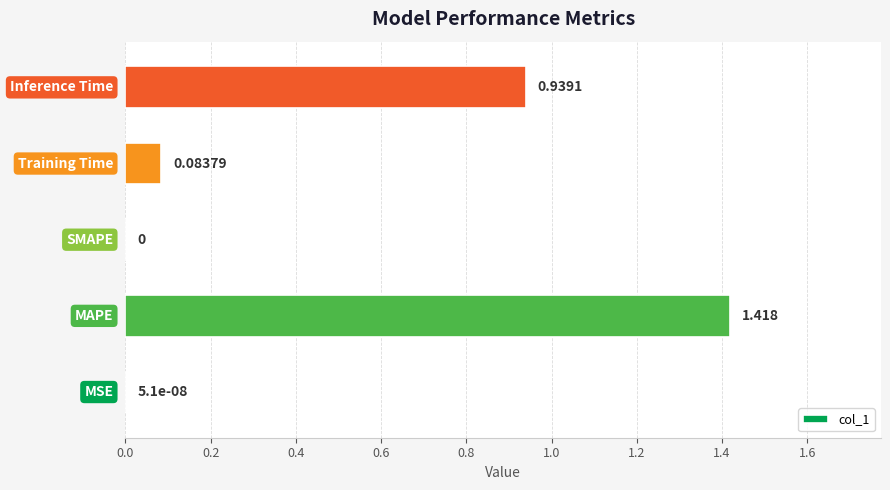

How many positive values are there?

4